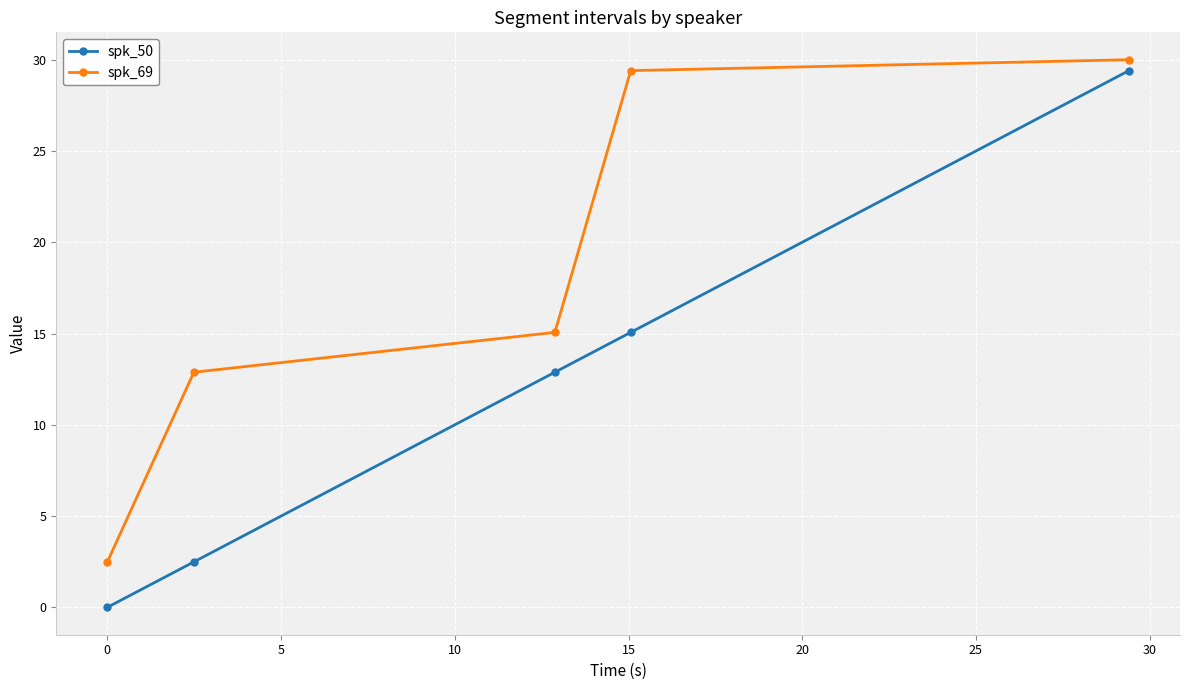

What is the value of the spk_69 point at the 2nd from the left?

12.9